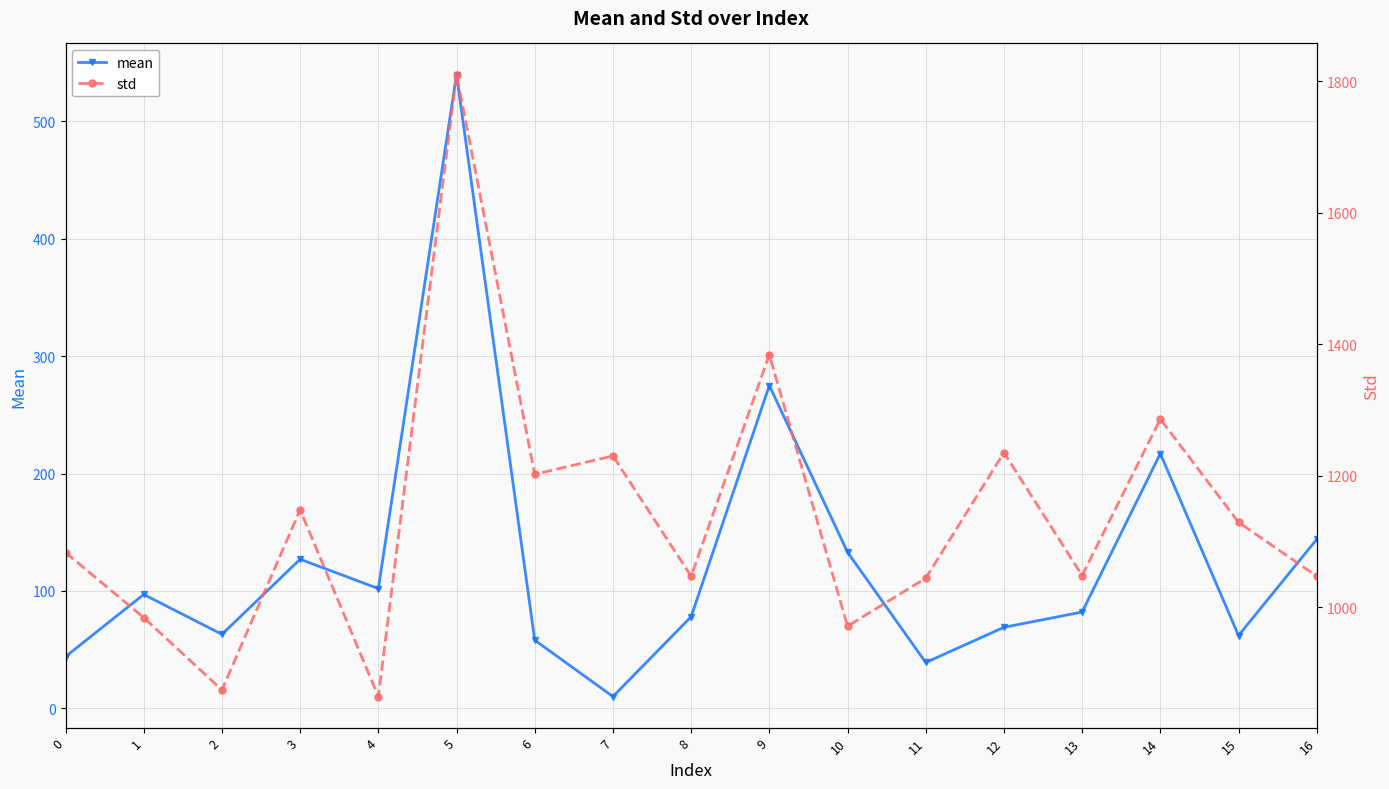

Is it true that mean equals 55 at 4?

False